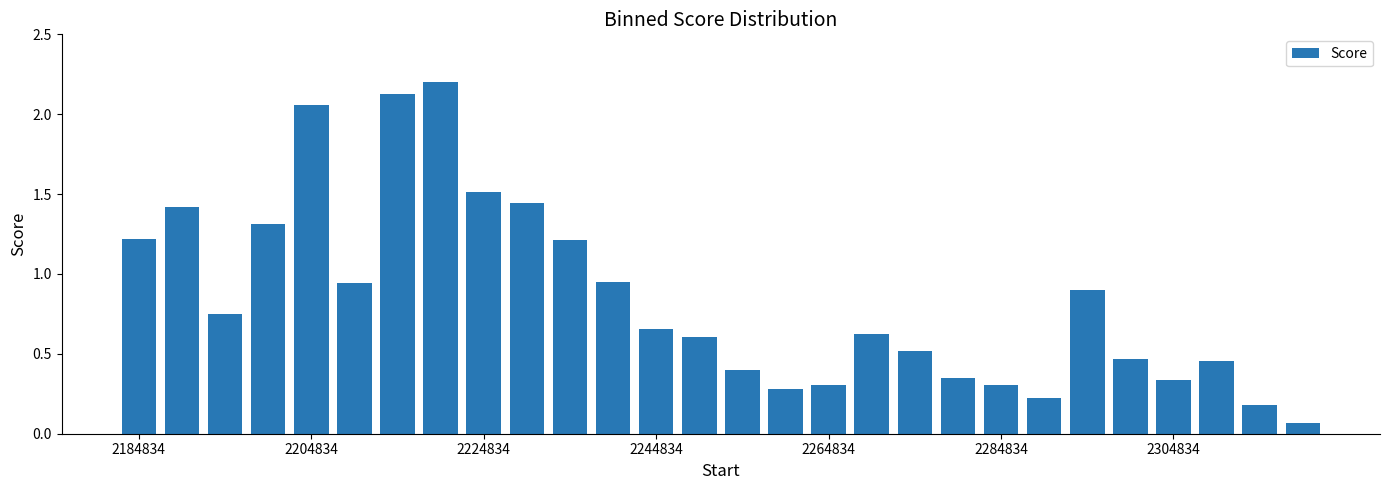

What is the difference between the second highest and second lowest values?

1.9